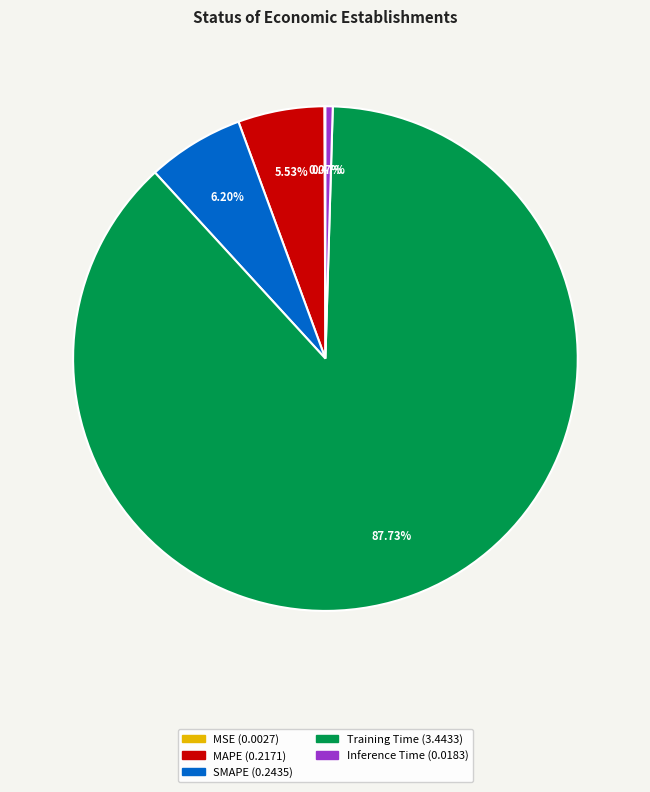

Which category has the biggest portion of the pie?

Training Time